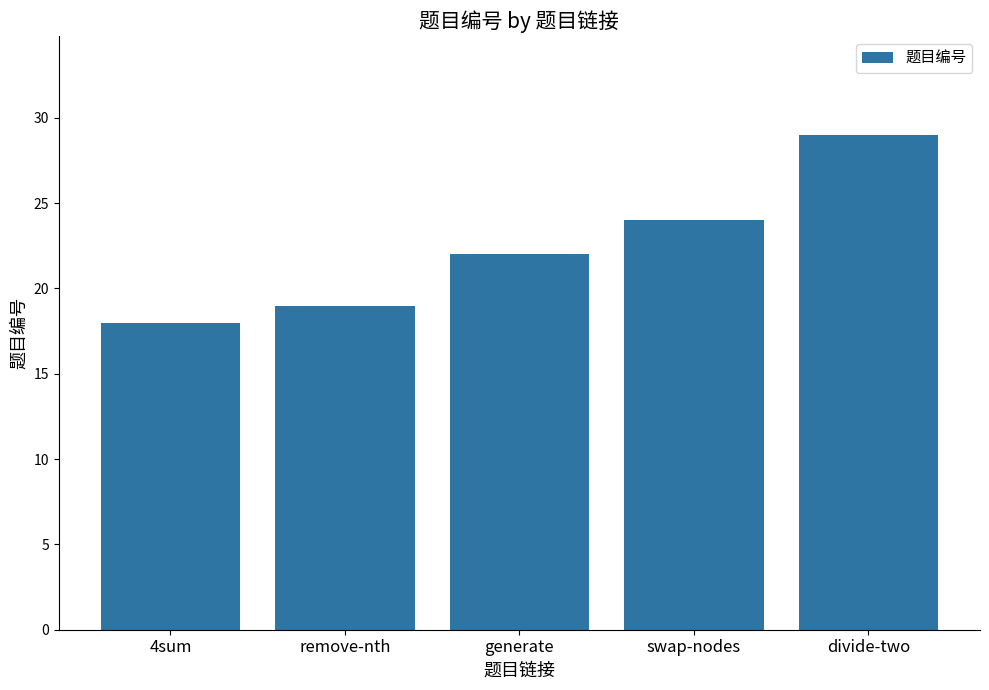

What is the approximate value at remove-nth?

19